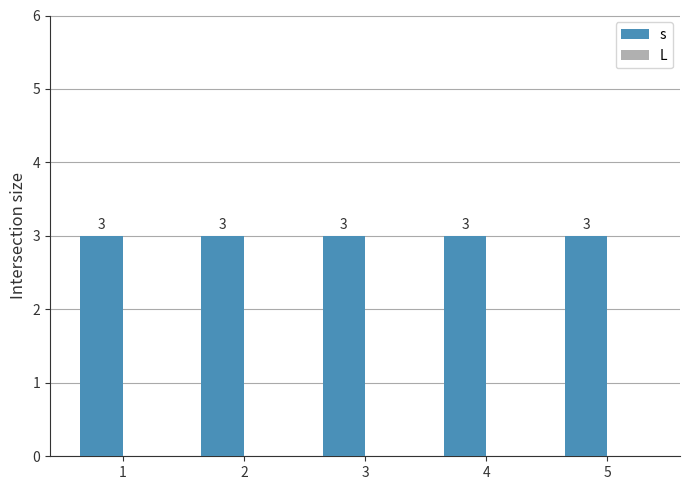

At which category is the sum across all series the highest?

1